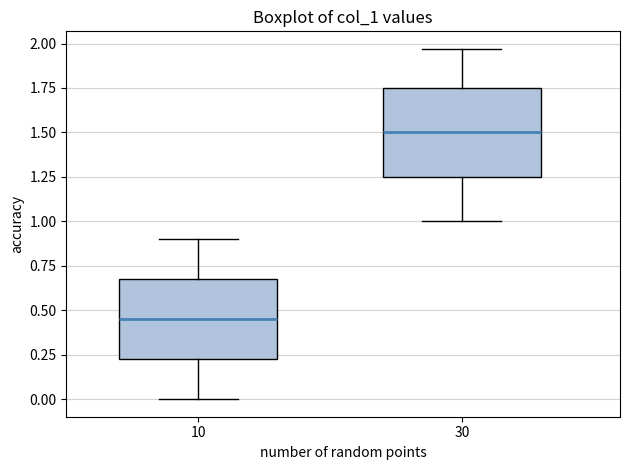

Reading left to right, transcribe this box plot: for each box, give where its median line is, the range the box spans, and where its two whiskers end, as read against the y-axis. The values are not printed on the chart, so give them approximately, as read against the axis.

10: median 0.45, box 0.25 to 0.70, whiskers 0.00 to 0.90
30: median 1.50, box 1.25 to 1.75, whiskers 1.00 to 1.95